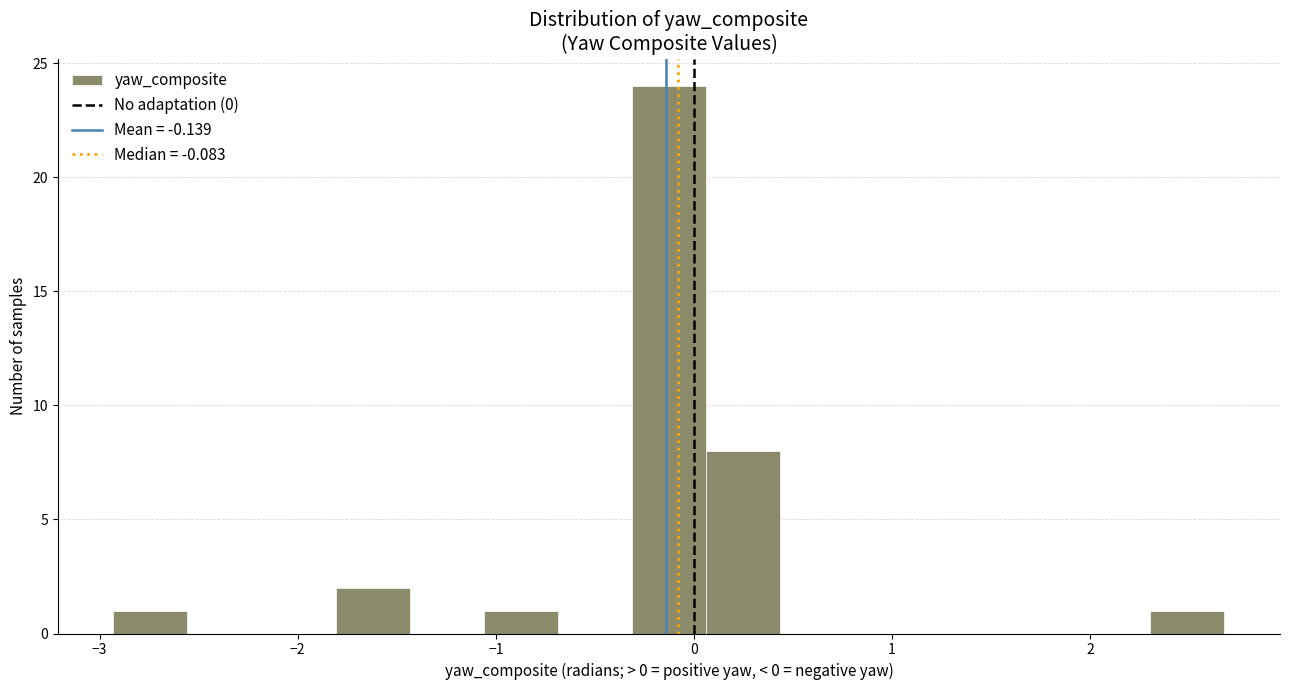

Around what value on the x-axis is the tallest bar? Give the approximate position of its centre, as read against the axis.

-0.1